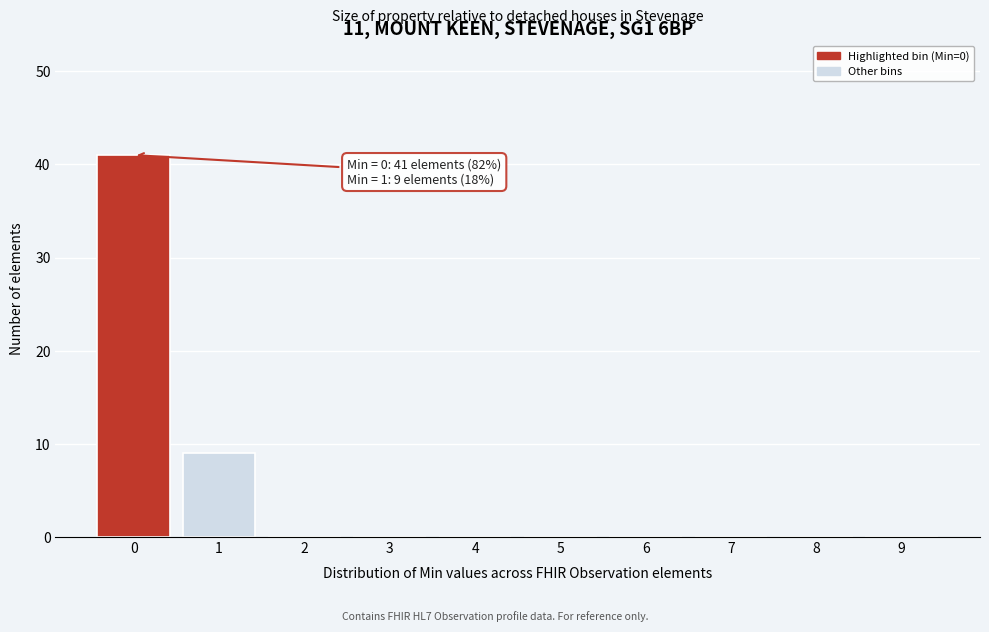

Reading right to left, what are all the values shown in this chart?

9=0	8=0	7=0	6=0	5=0	4=0	3=0	2=0	1=9	0=41